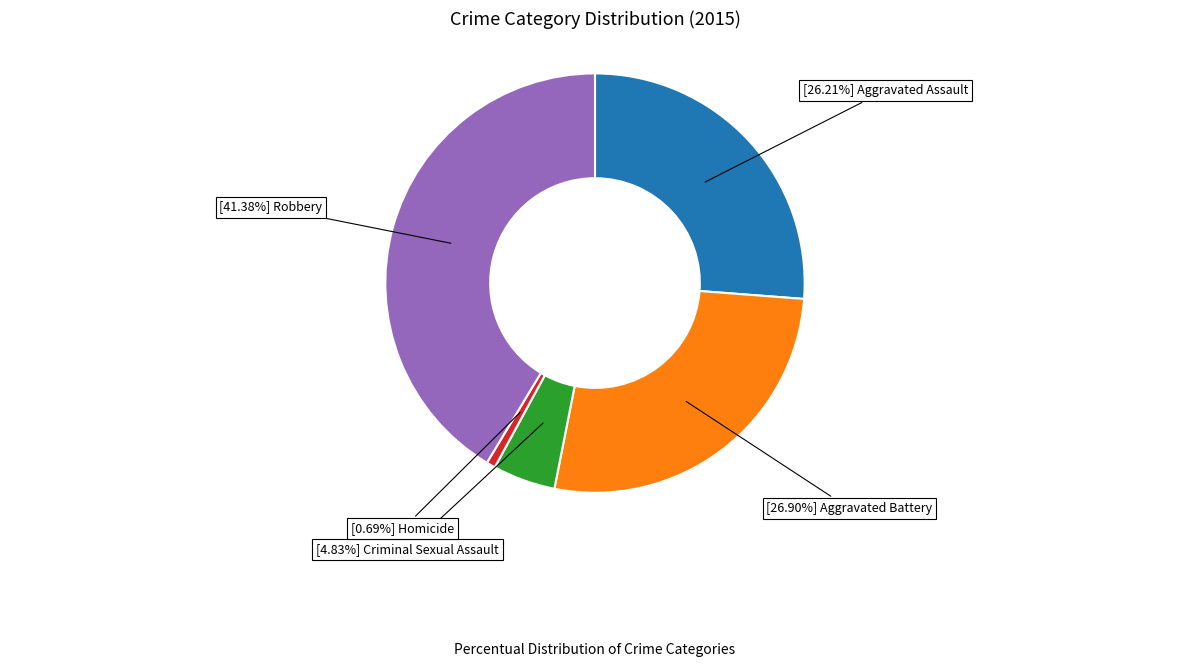

Does any single category account for the majority?

No